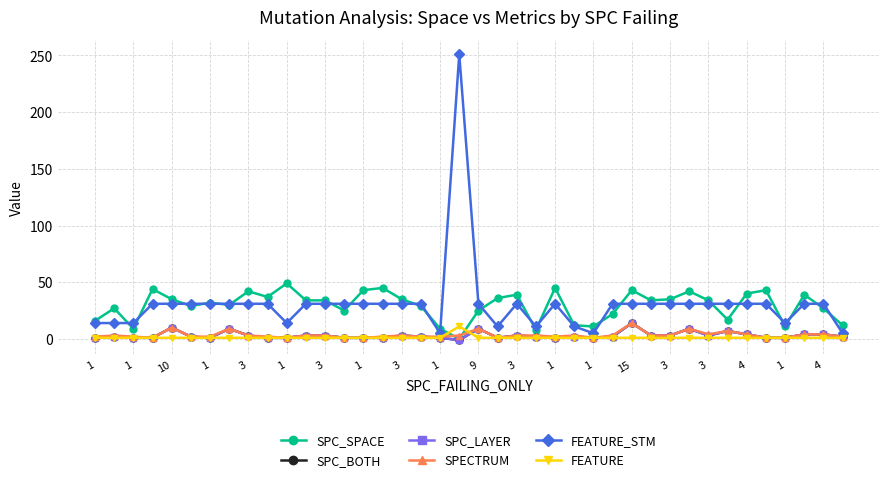

Is this an area chart (filled region under the line)?

No